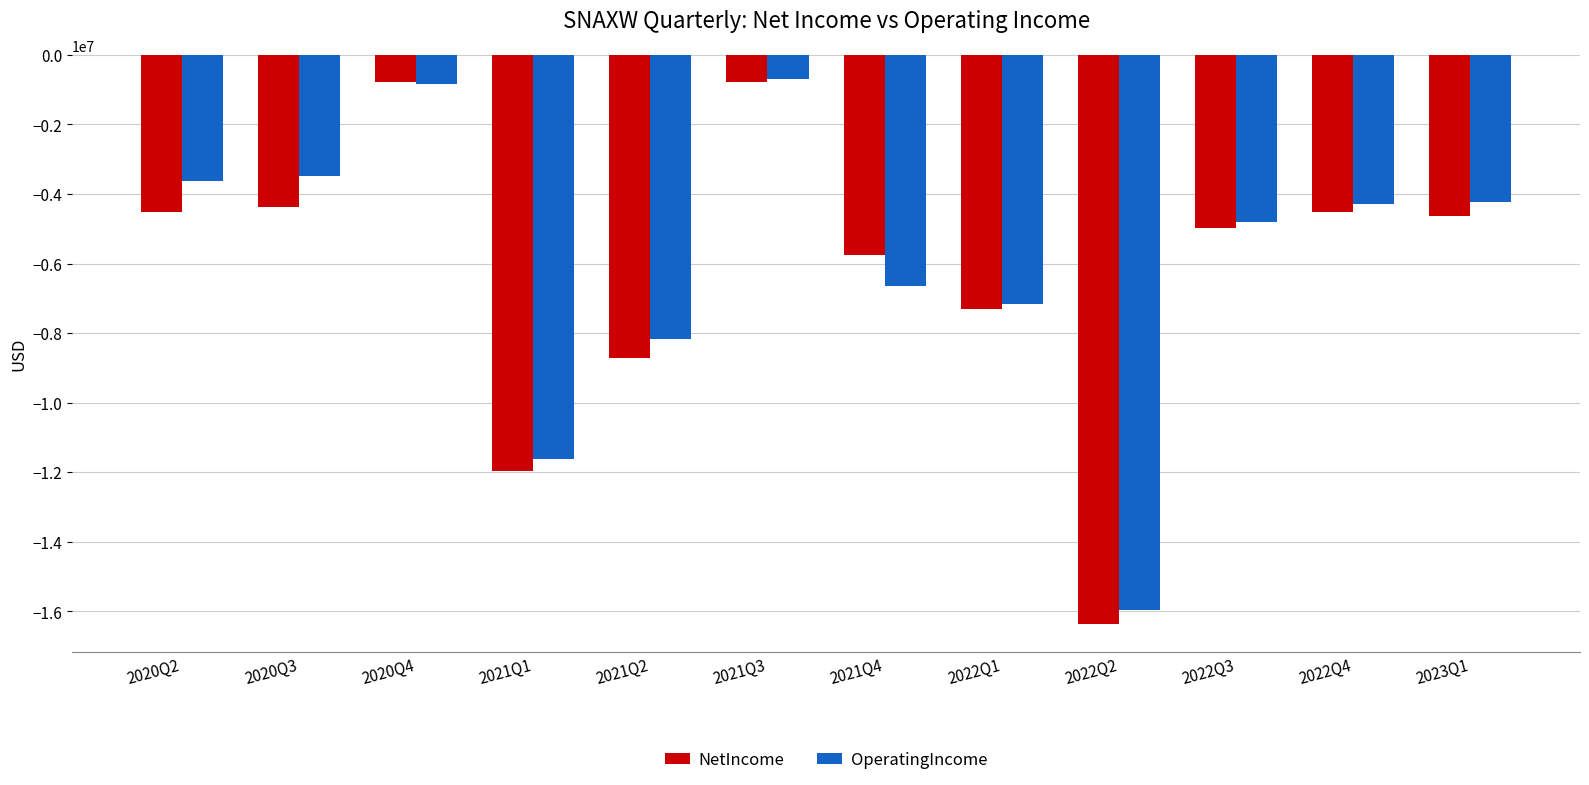

What is the label of the 1st bar from the left?

2020Q2